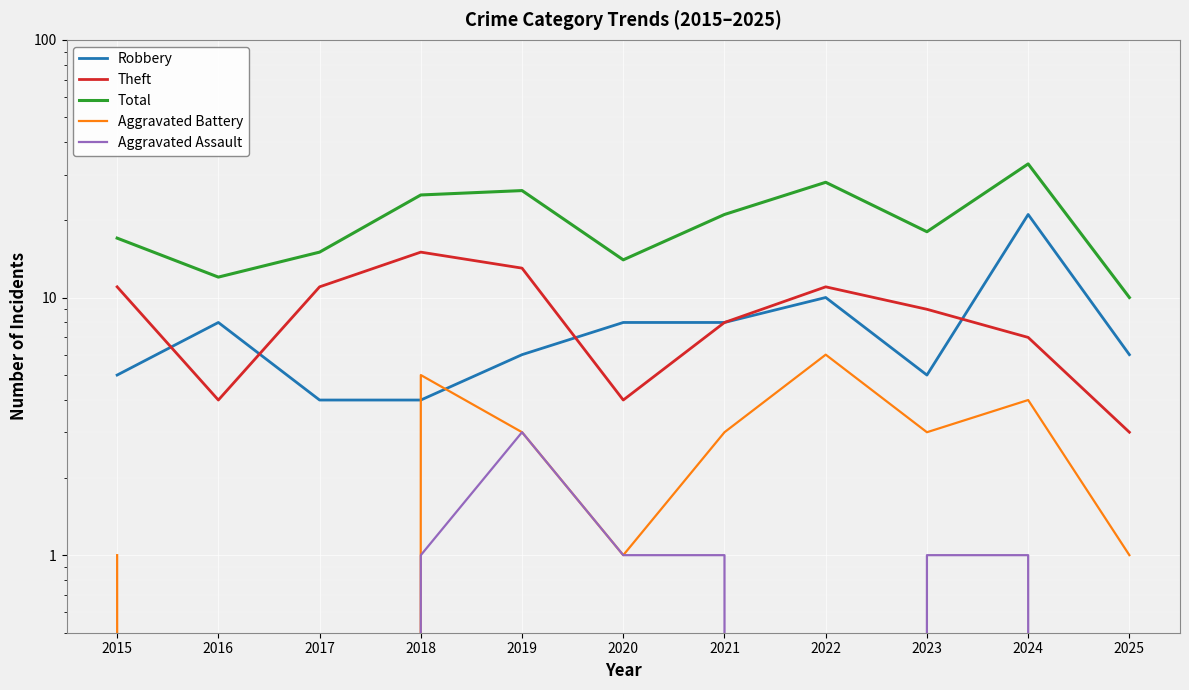

At which category does Theft reach its first local peak?

2018